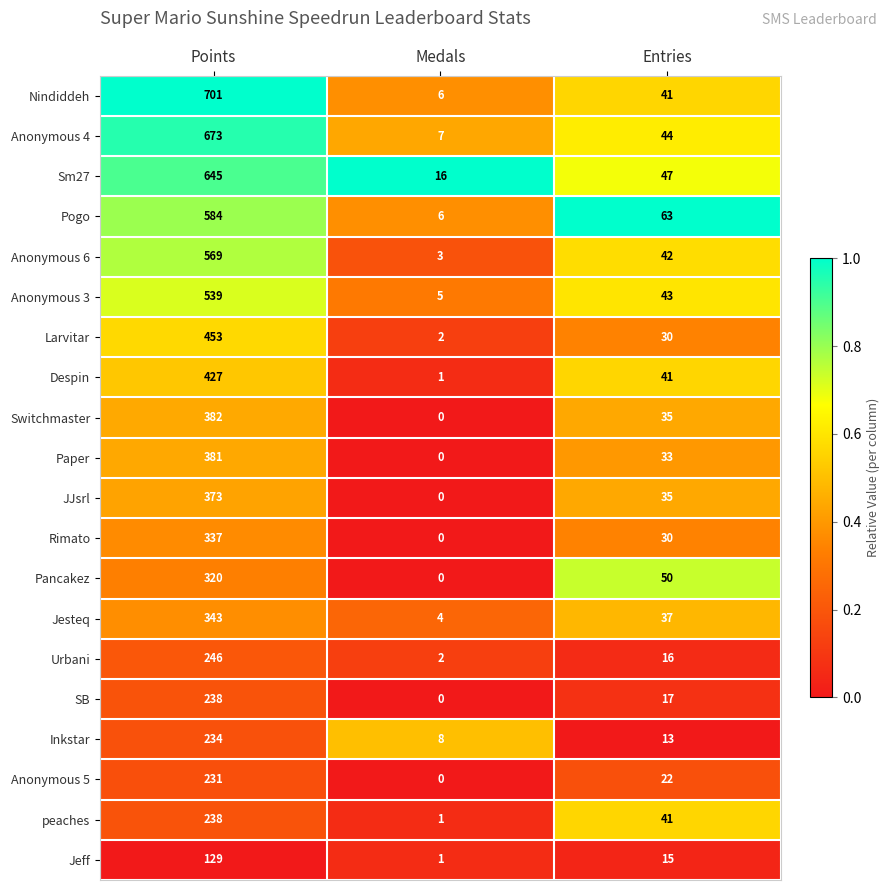

Rank the categories by SB value from lowest to highest.

Medals, Entries, Points